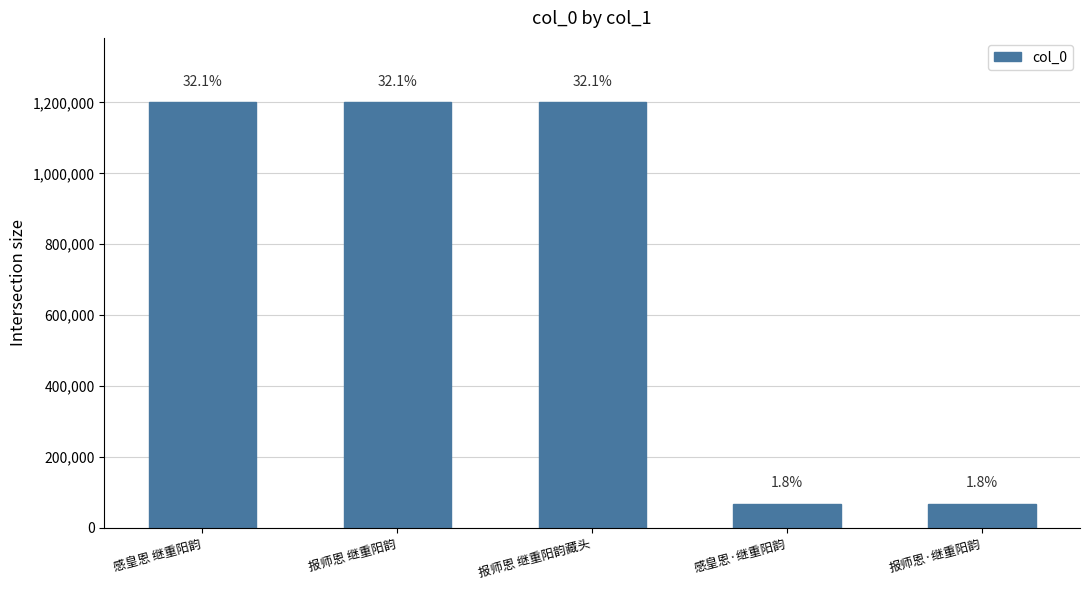

How many data points are above 1201364?

2